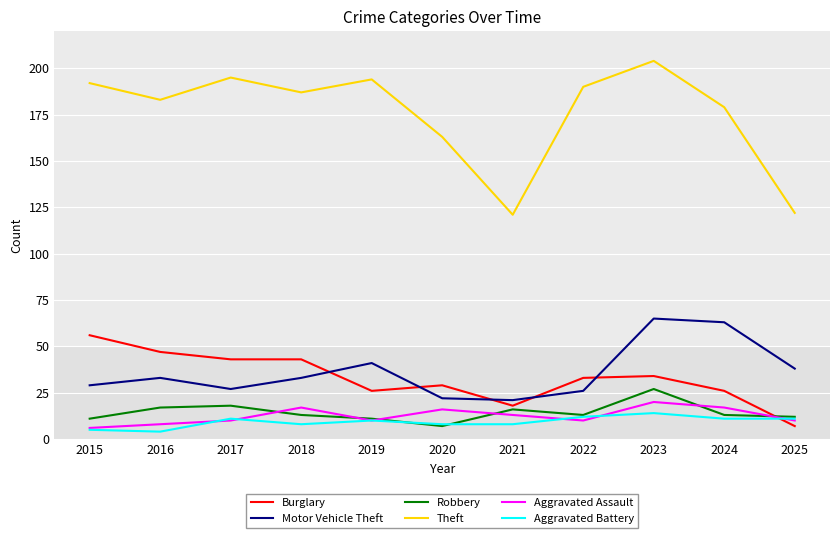

What is the approximate value of Burglary at 2025?

7